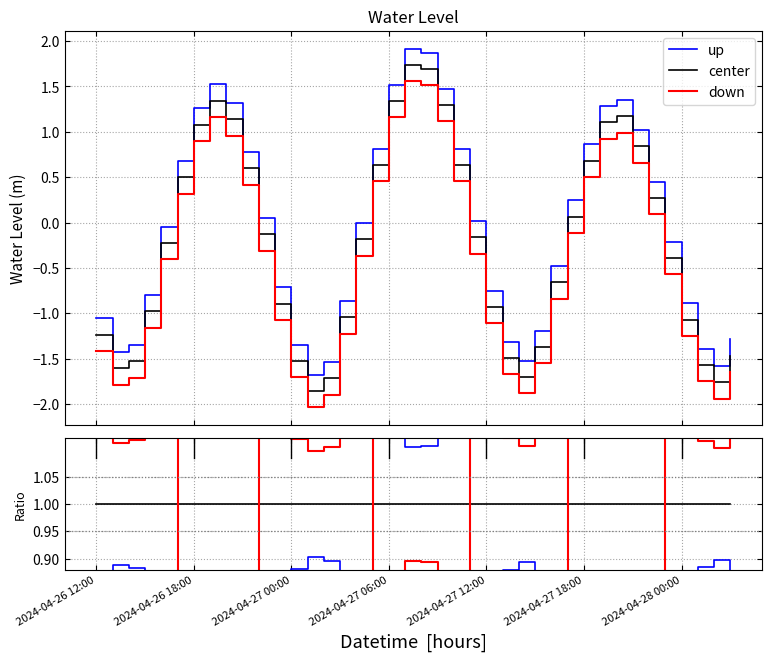

The center series shows 1.0 at 28. True or false?

True